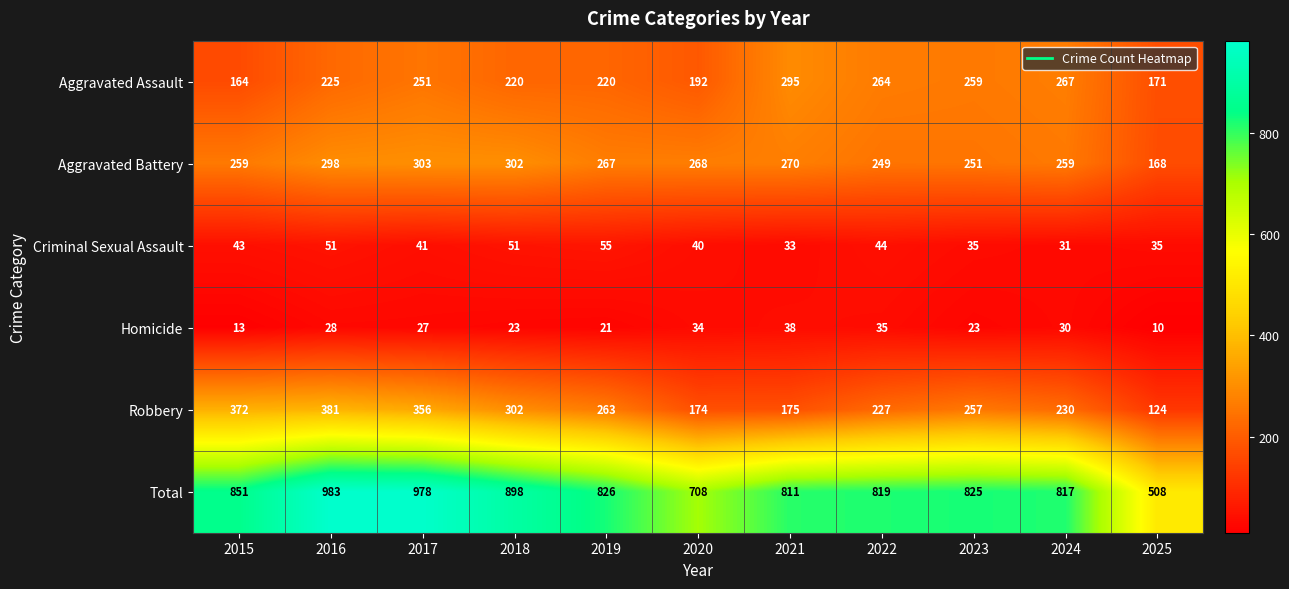

Which series has the largest total across all categories?

Total